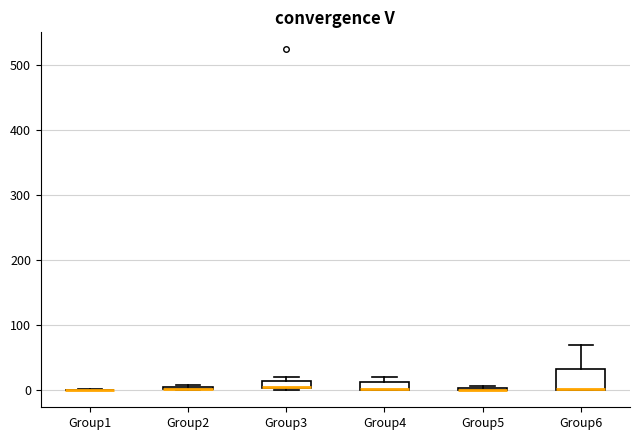

Where is the lower edge of the box for Group6 on the y-axis? The values are not printed on the chart, so give them approximately, as read against the axis.

0